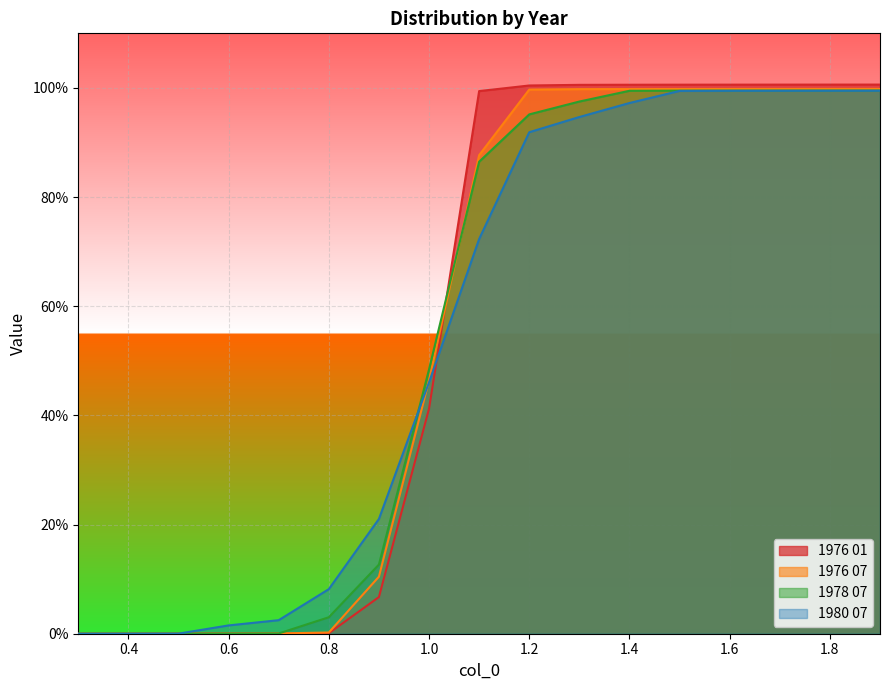

Which has a higher value, 1.5 or 1.9?

1.9